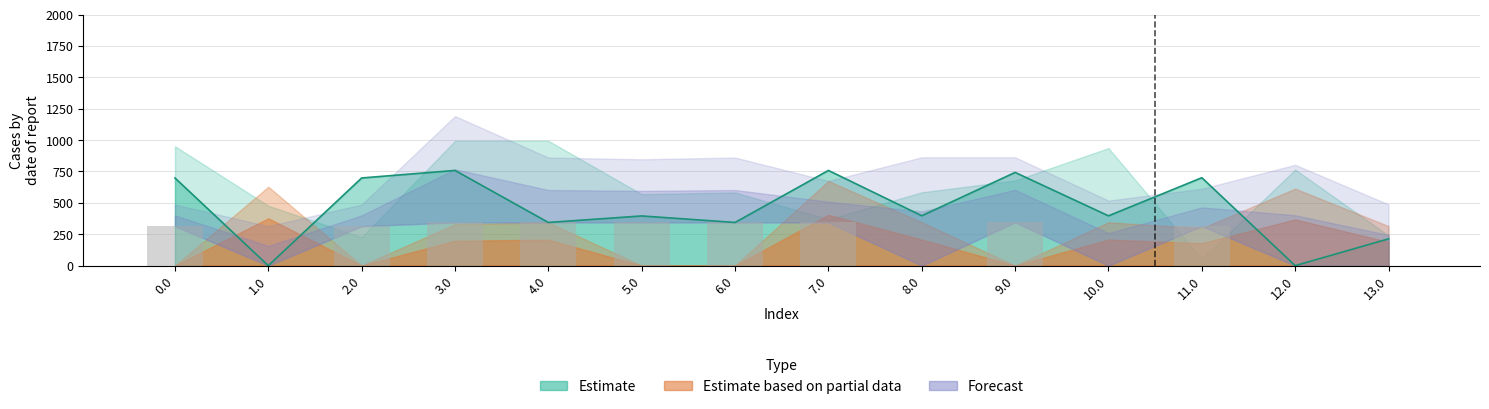

Are the bars grouped side by side (vs. stacked)?

Yes